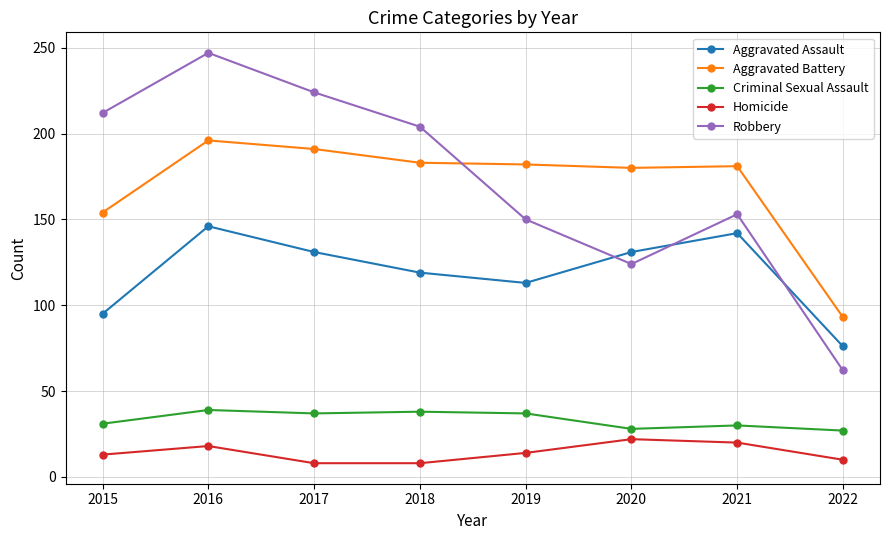

Which label corresponds to the largest value in the chart?

2016